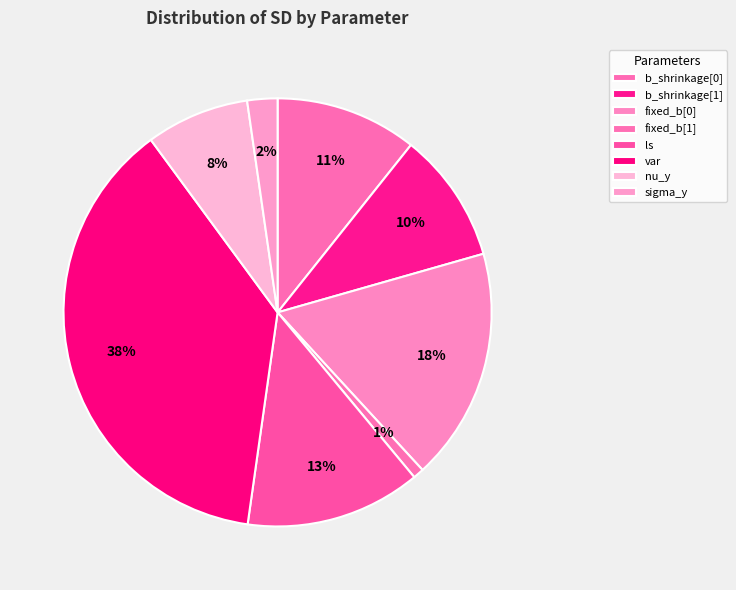

The b_shrinkage[0] slice represents 16% of the pie. True or false?

False